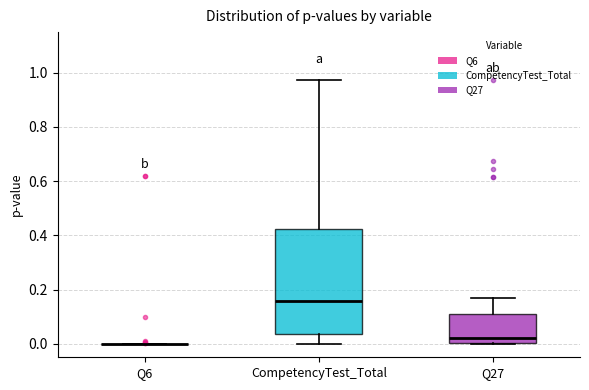

Reading left to right, read every box against the y-axis: the position of its median line, the range the box covers, and the ends of its whiskers. The values are not printed on the chart, so give them approximately, as read against the axis.

Q6: box collapsed to a line at 0.00, whiskers 0.00 to 0.00
CompetencyTest_Total: median 0.16, box 0.04 to 0.42, whiskers 0.00 to 0.98
Q27: median 0.02, box 0.00 to 0.12, whiskers 0.00 to 0.16